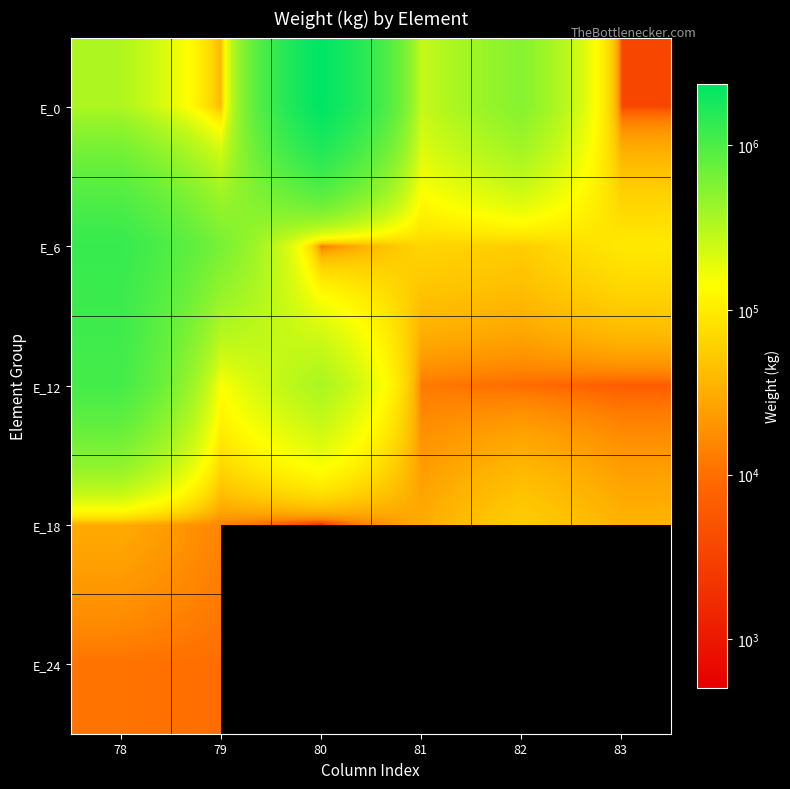

At which category is the sum across all series the highest?

78